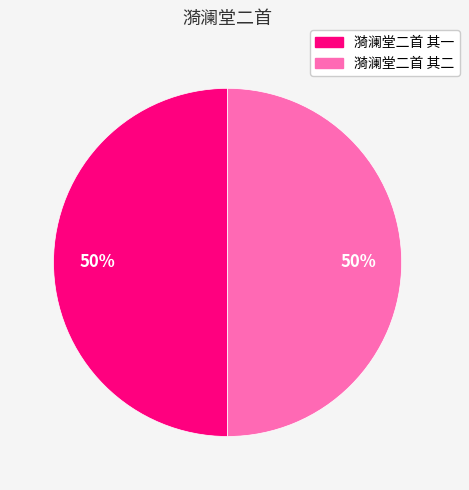

What is the ratio of the value at 漪澜堂二首 其二 to the value at 漪澜堂二首 其一?

1.0